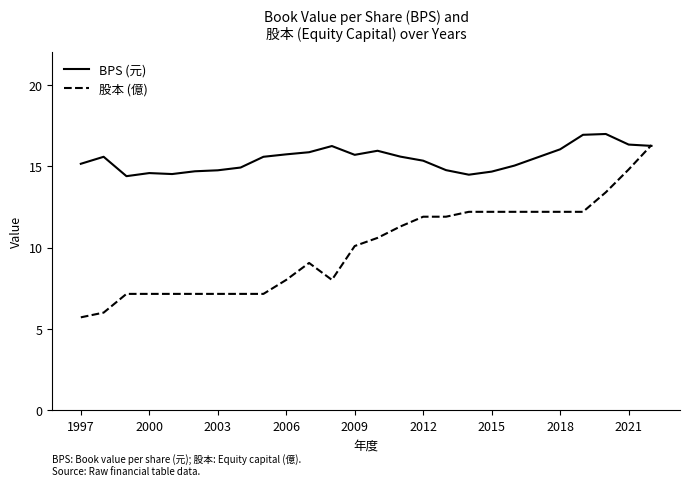

List the series in order of their overall mean, highest first.

BPS (元), 股本 (億)